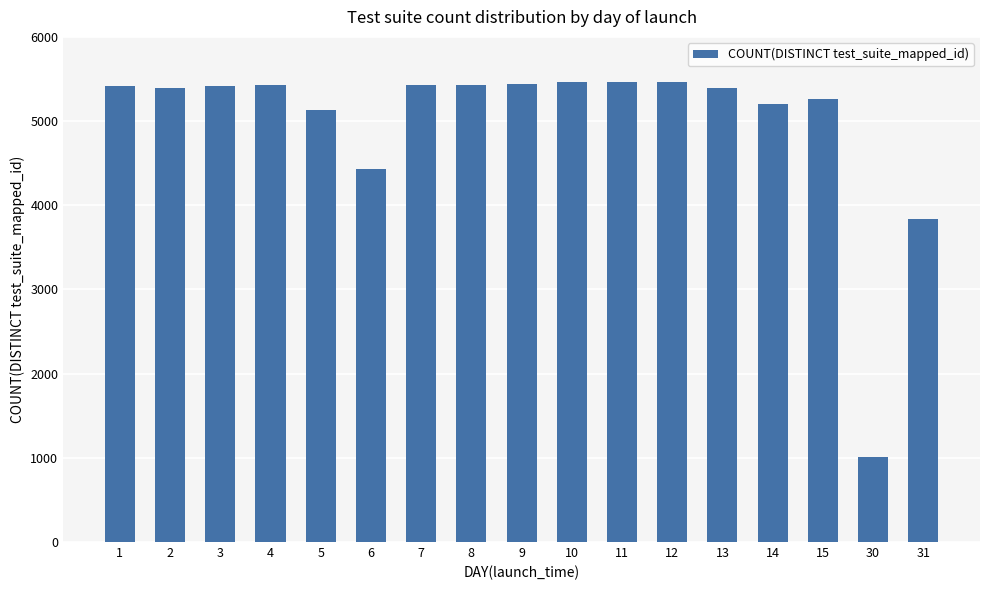

Does the chart contain stacked bars?

No